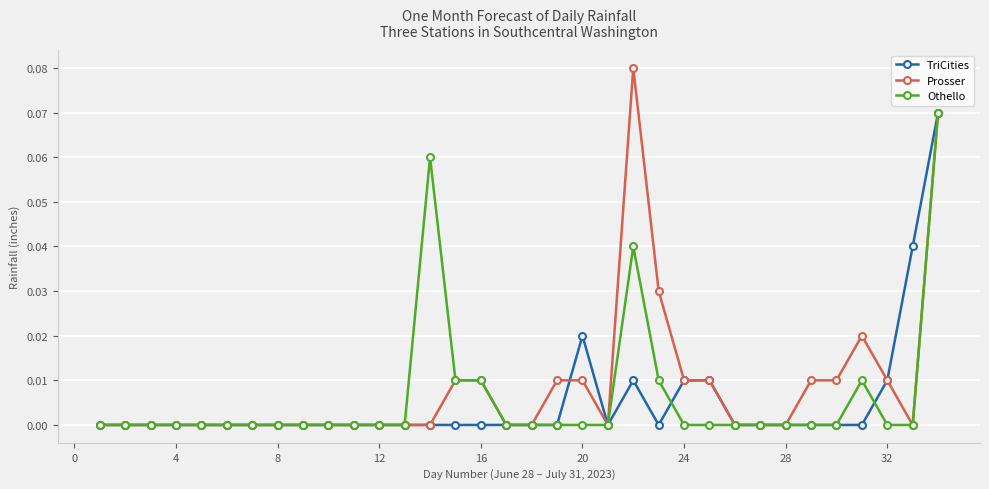

True or false: Othello has more than 2 interior local peaks.

True